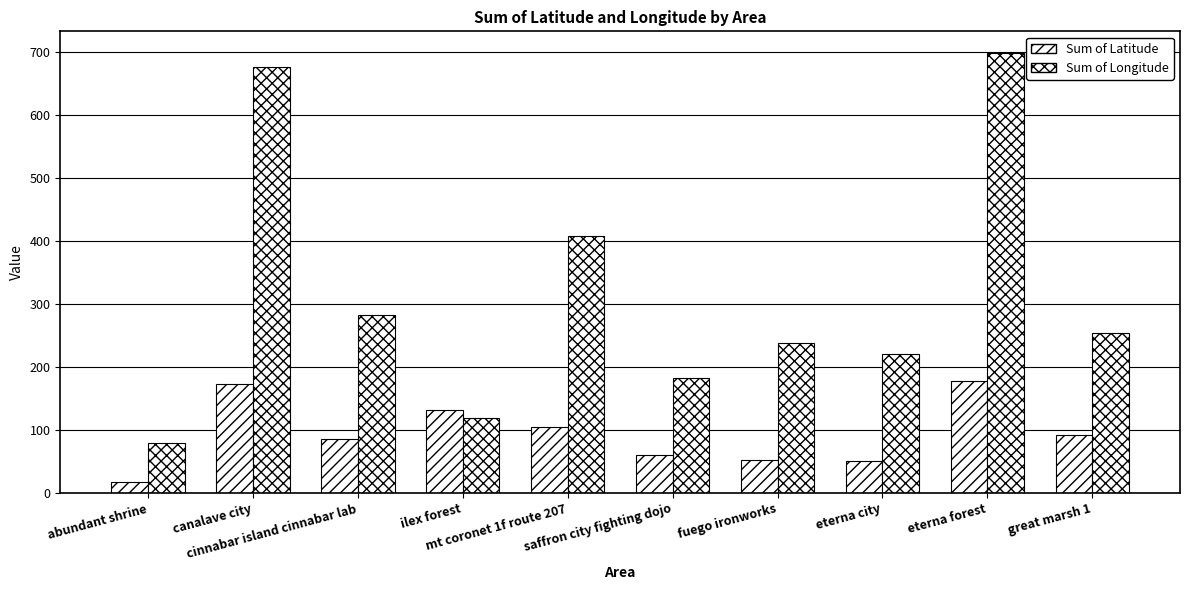

How many groups of bars are there?

10